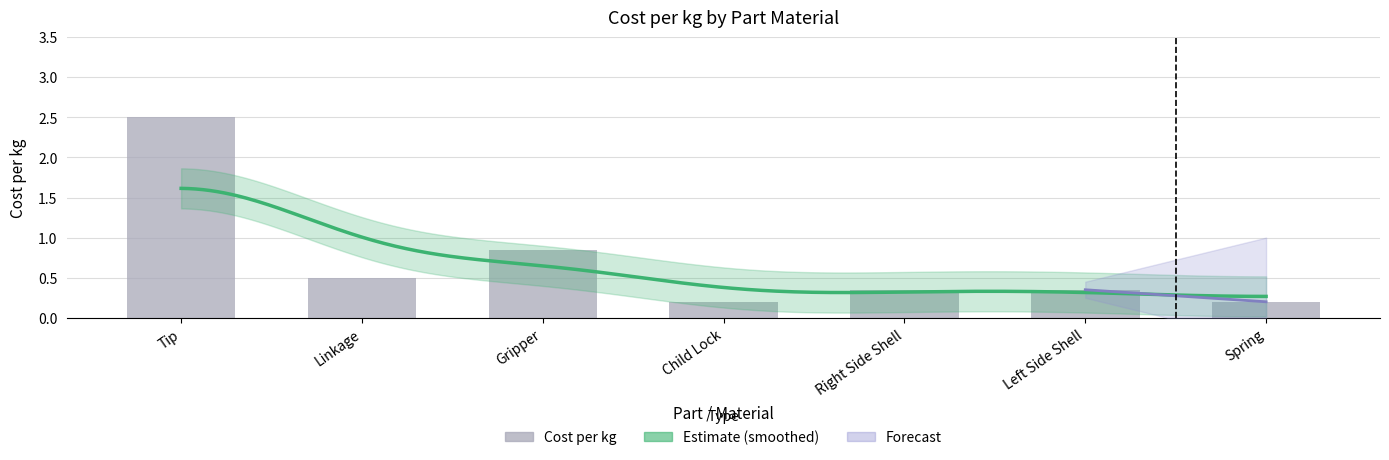

What is the approximate value at Gripper?

0.8